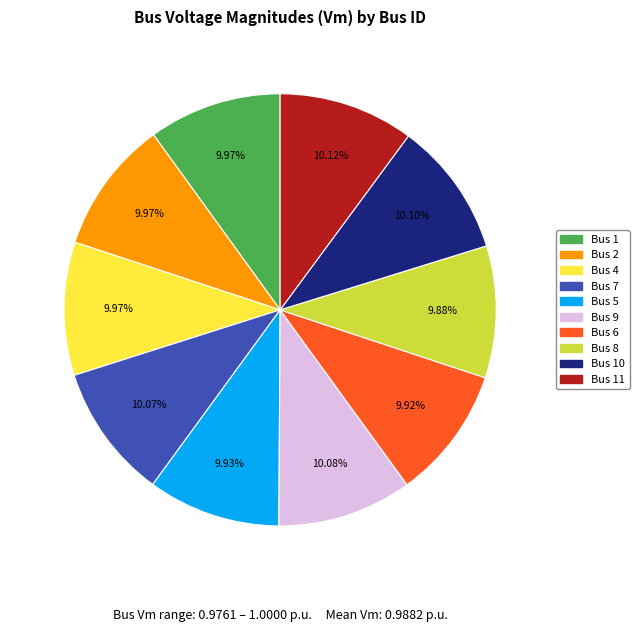

Combined, do Bus 10 and Bus 1 account for over 50%?

No